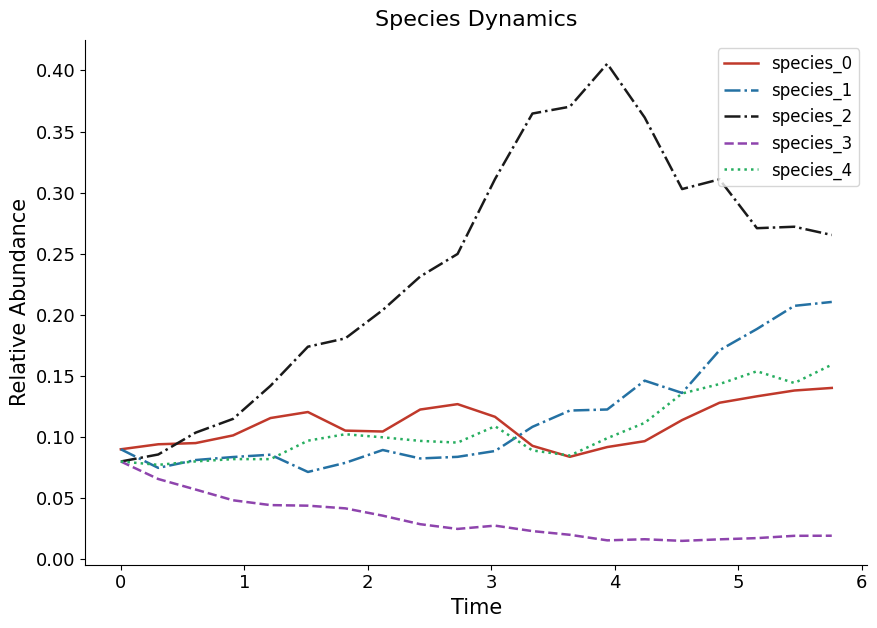

True or false: species_3 and species_1 intersect in this chart.

False